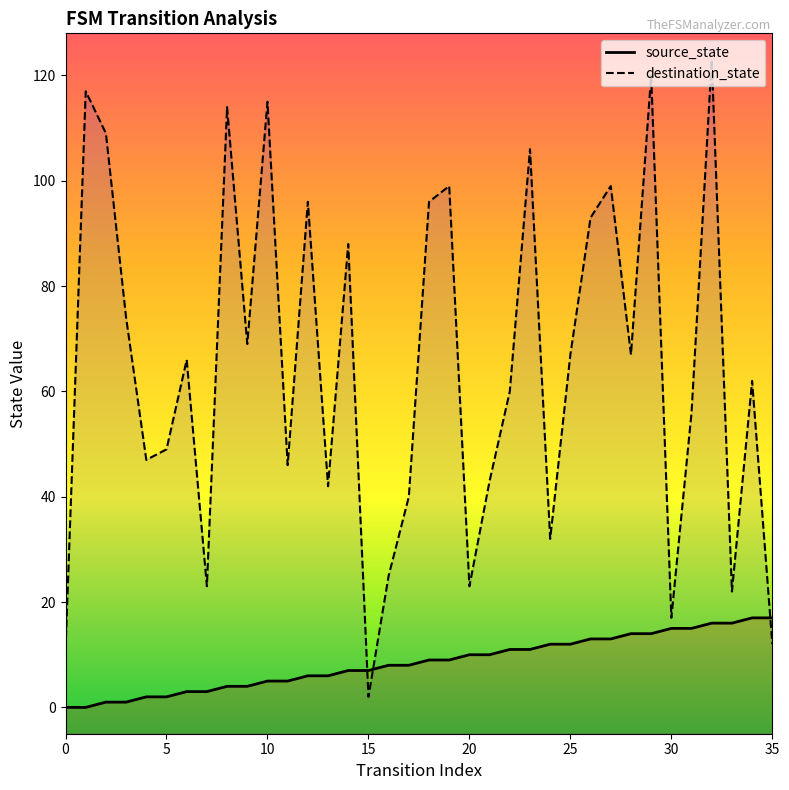

Rank the series at 34 from lowest to highest value.

source_state, destination_state